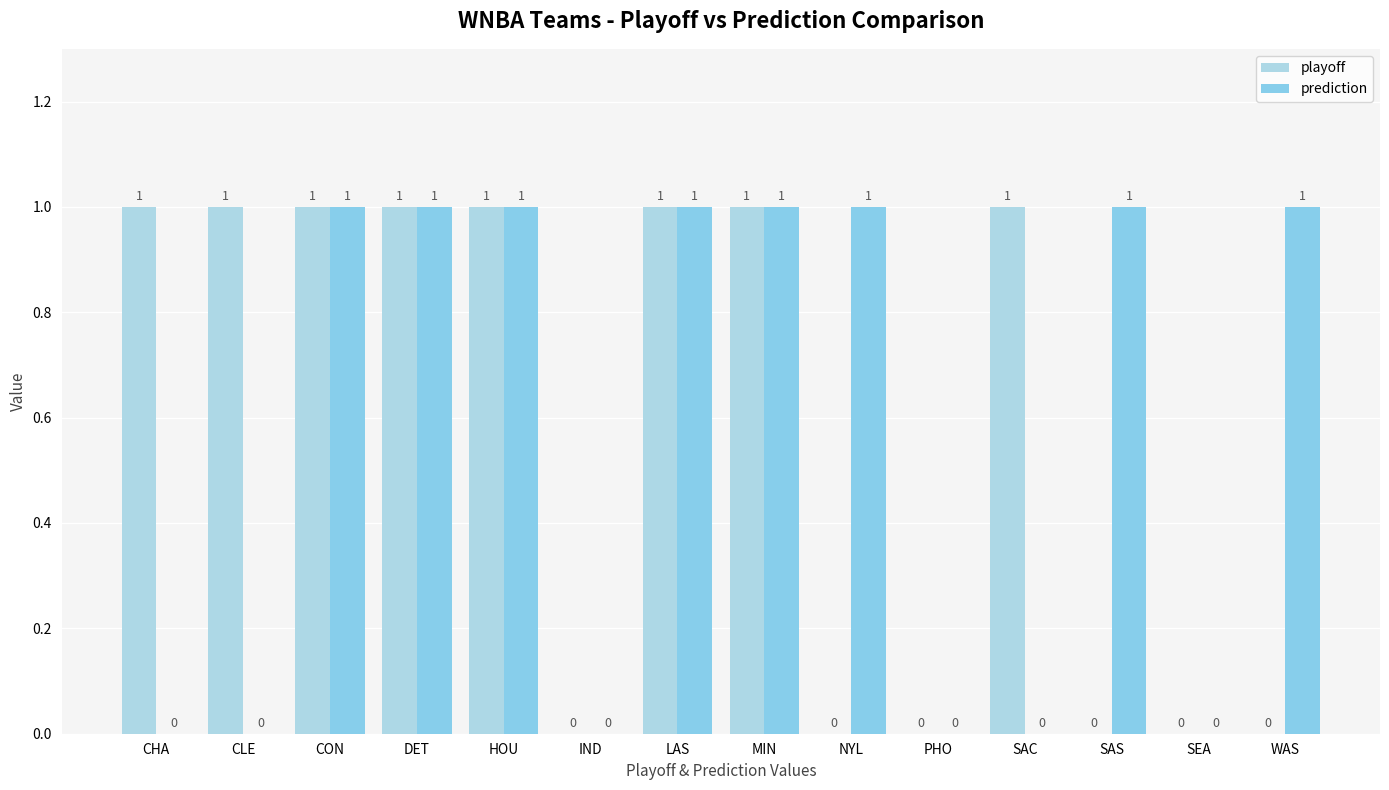

True or false: playoff has a value of 1 at DET.

True